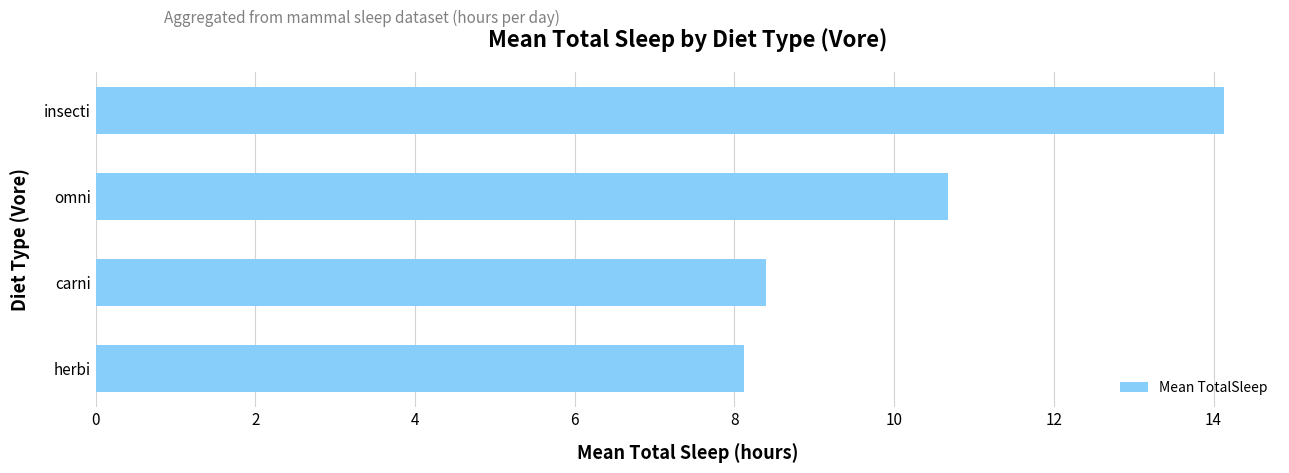

Which has a higher value, omni or carni?

omni